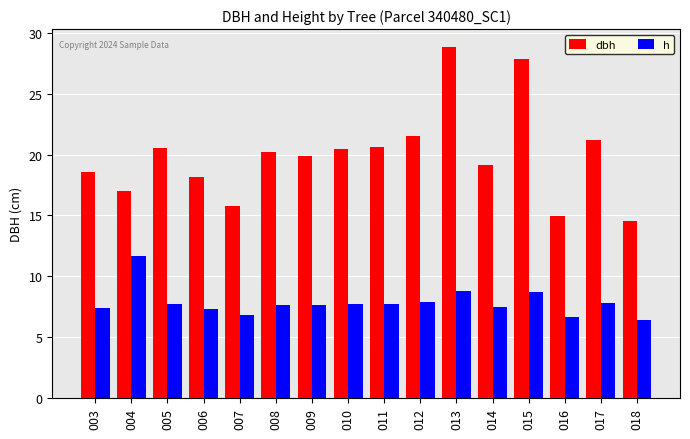

What is the difference between the second highest and second lowest values in the h series?

2.2